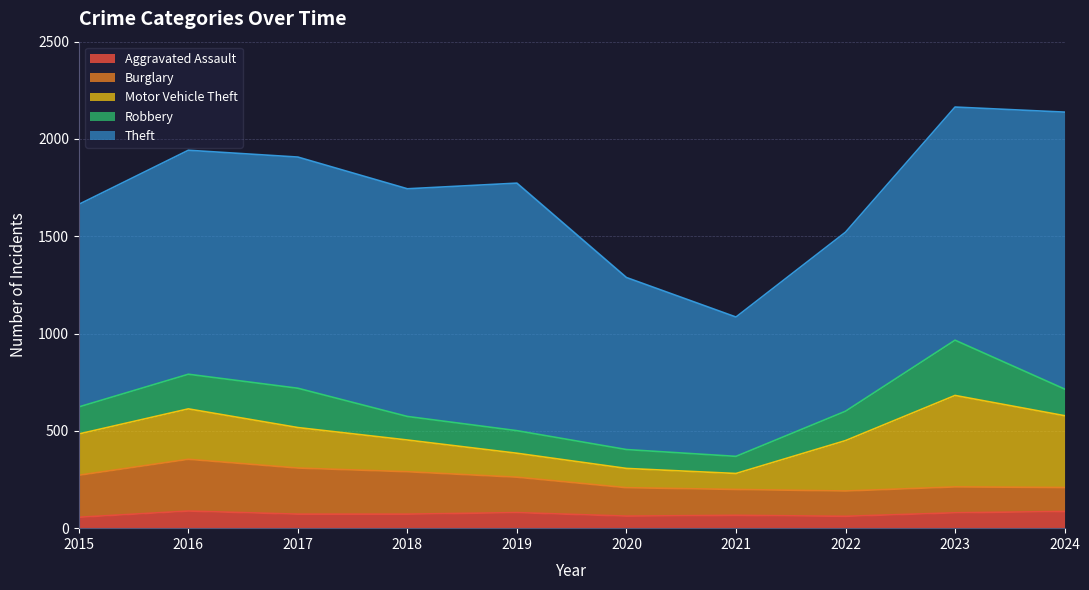

What is the sum of the Robbery values at 2024 and 2017?

339